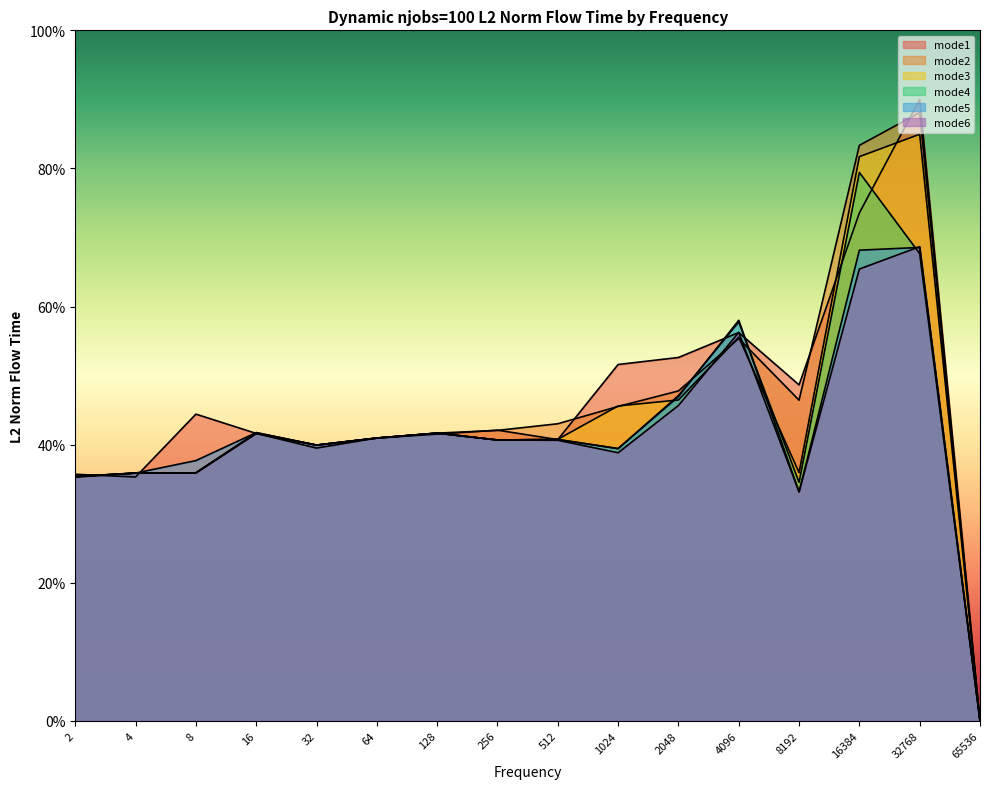

Is it true that mode1 equals 39.5 at 32?

True